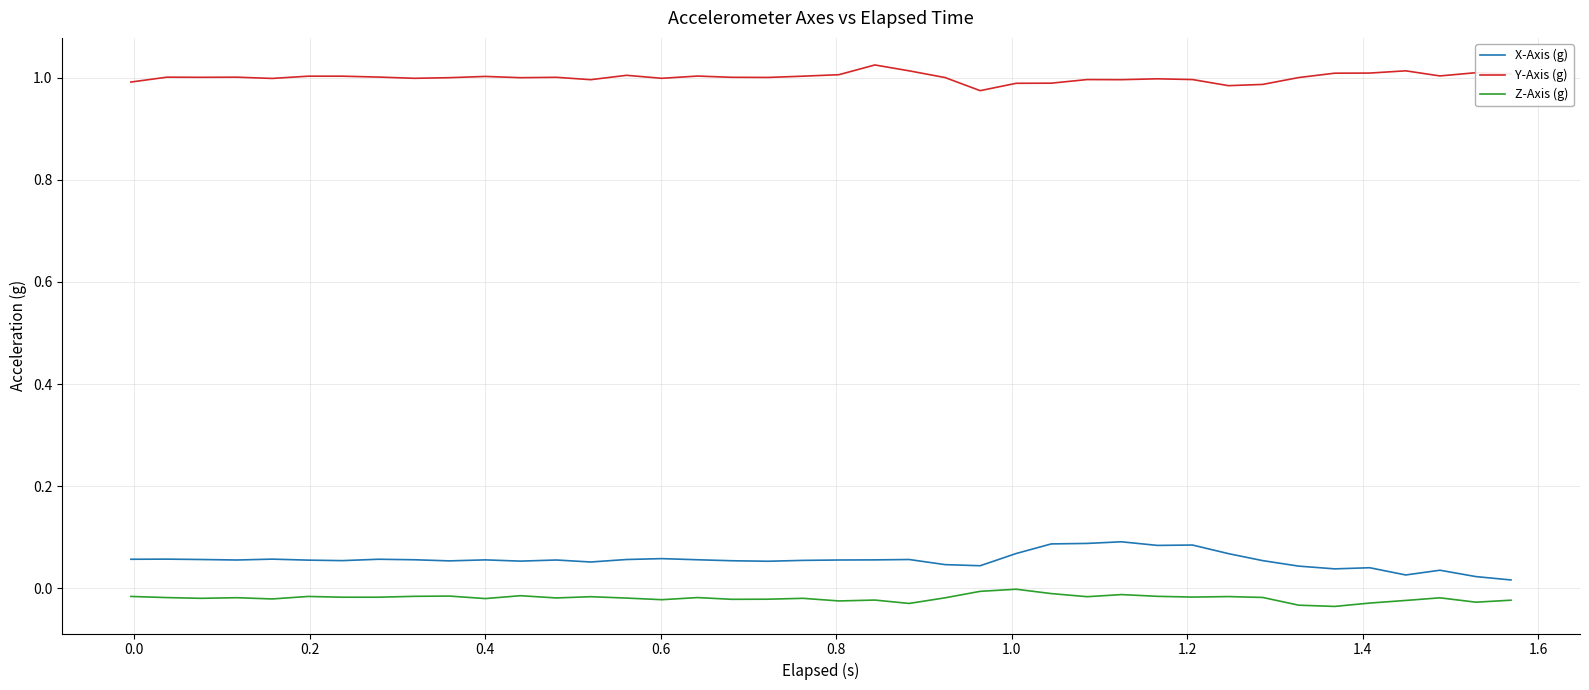

Rank the series by their maximum value, from lowest to highest.

Z-Axis (g), X-Axis (g), Y-Axis (g)